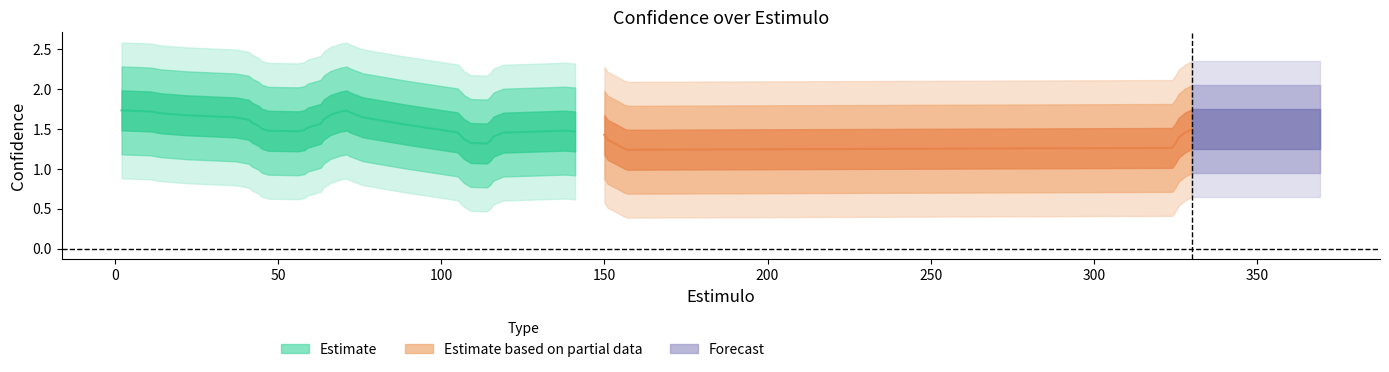

Does the chart have visible grid lines?

No